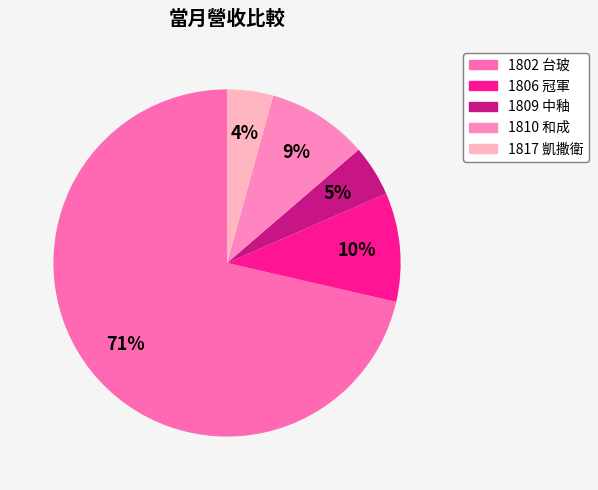

What percentage is the 1809 中釉 slice, to the nearest percent?

5%